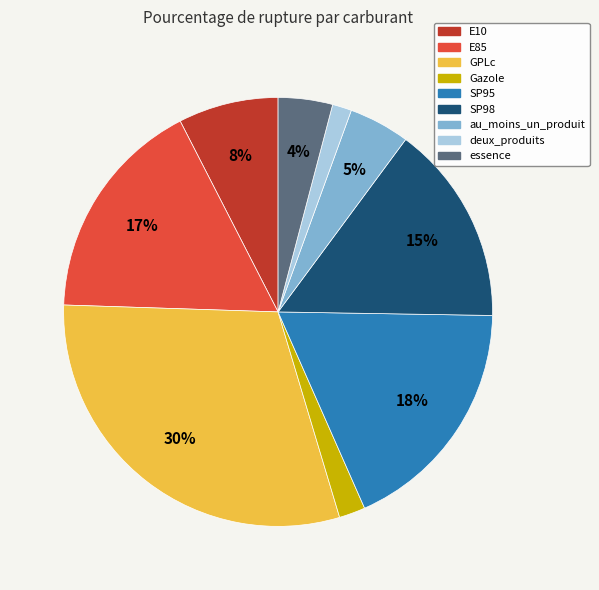

To the nearest percent, what is the difference between the Gazole and deux_produits slice percentages?

1%